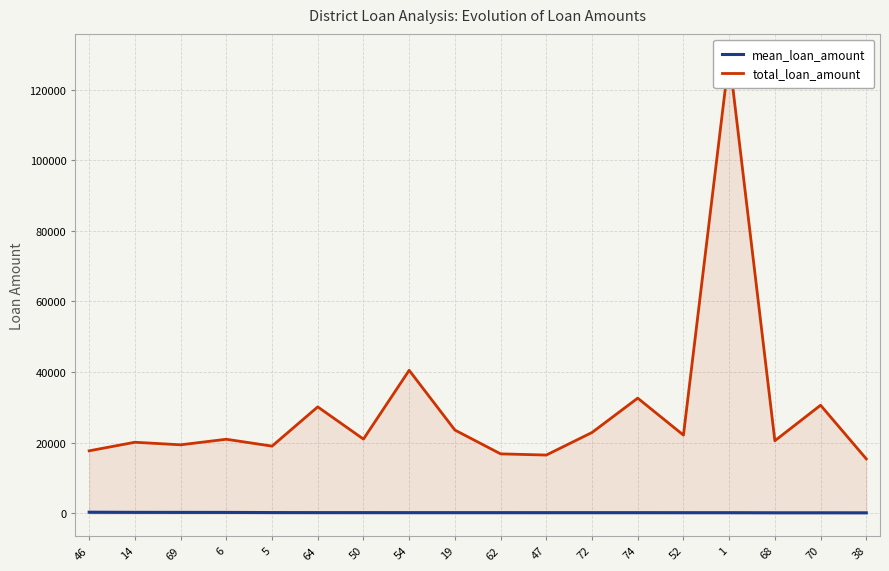

How many values in the total_loan_amount series exceed 21000?

9